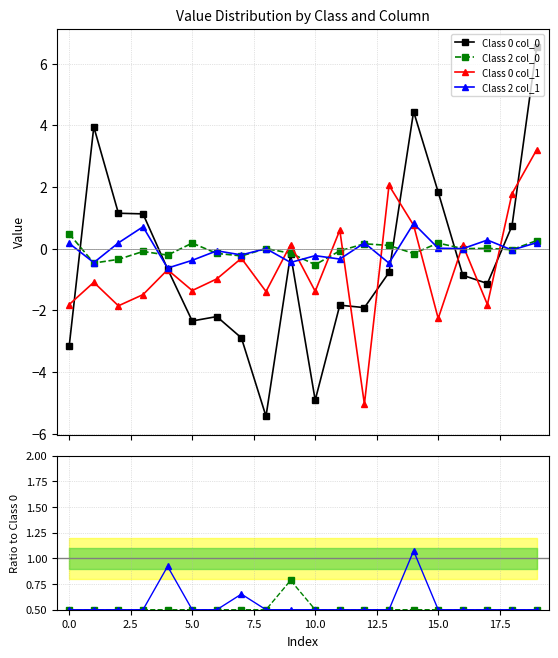

True or false: Ratio col_1 and Ratio col_0 intersect in this chart.

False